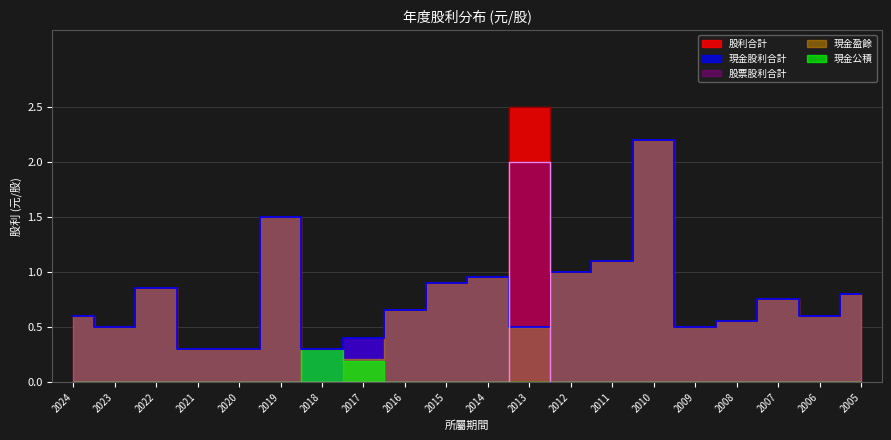

What is the difference between the highest and lowest values at 2006?

0.6